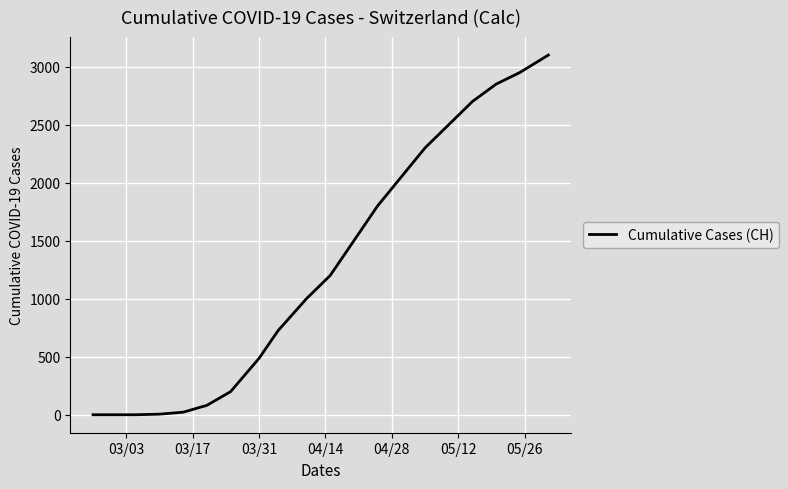

What is the greatest value displayed?

3100